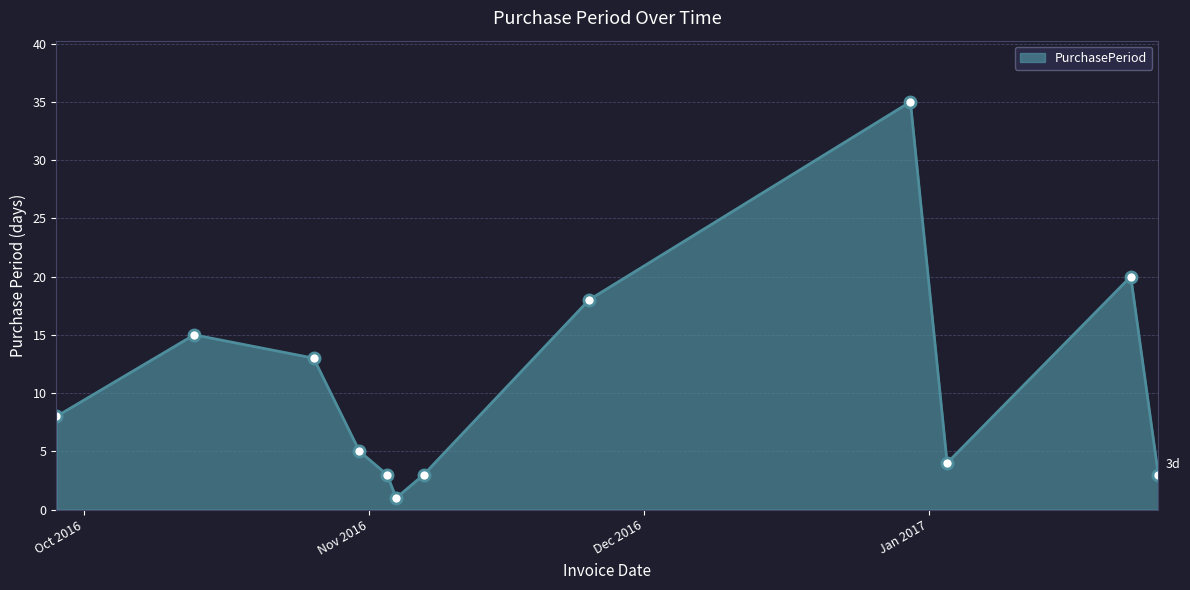

What is the sum of all values?

128